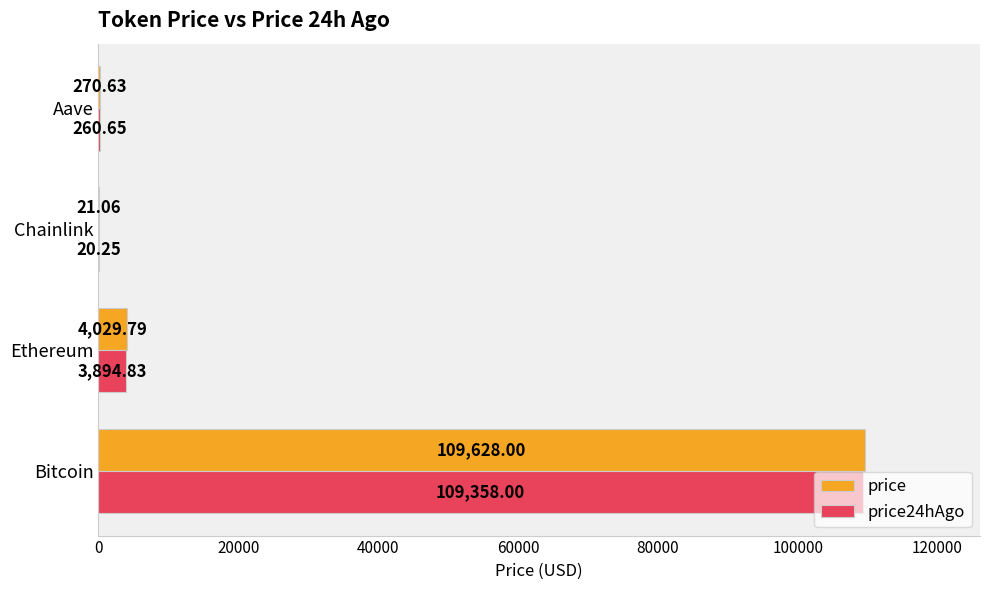

What is the total value across all series at Bitcoin?

218986.0